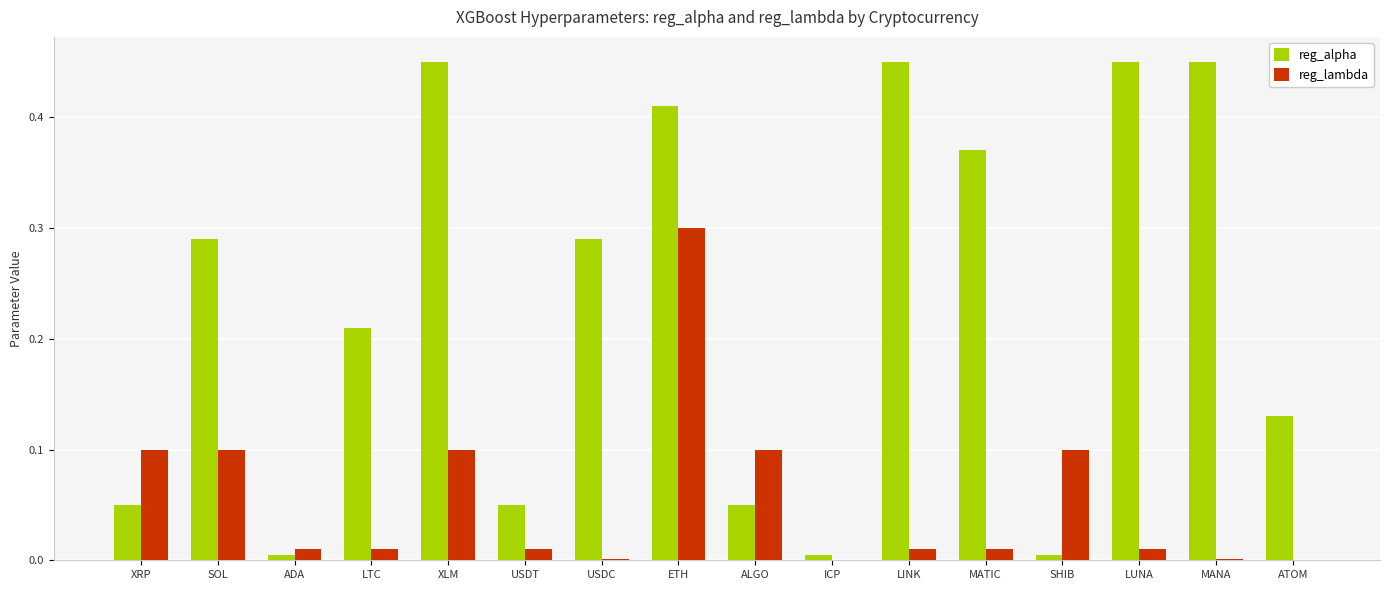

What is the sum of all reg_lambda values?

0.9